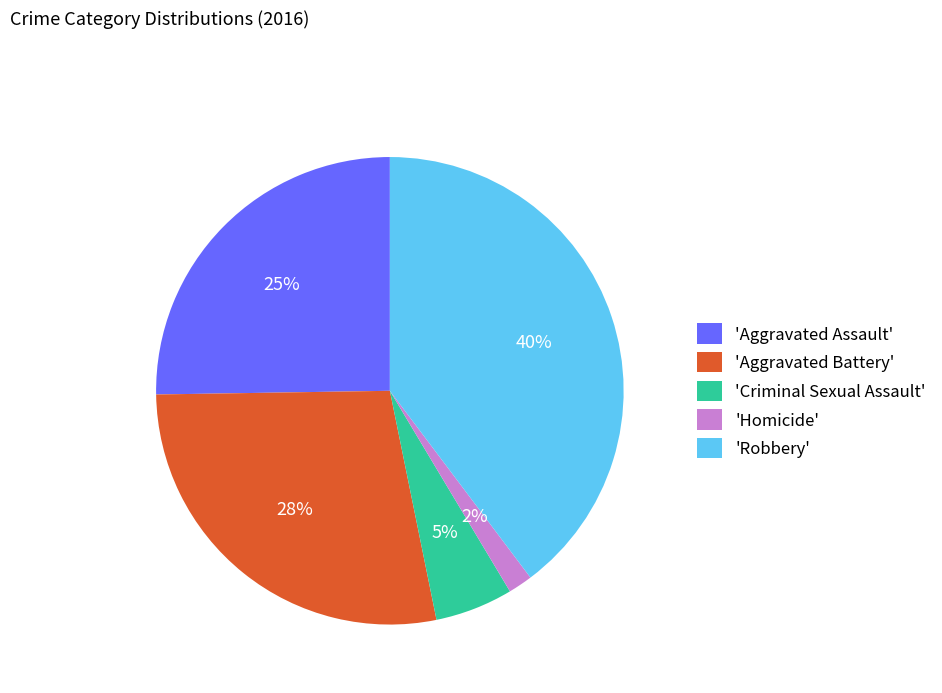

Is there any slice that represents more than half of the pie?

No